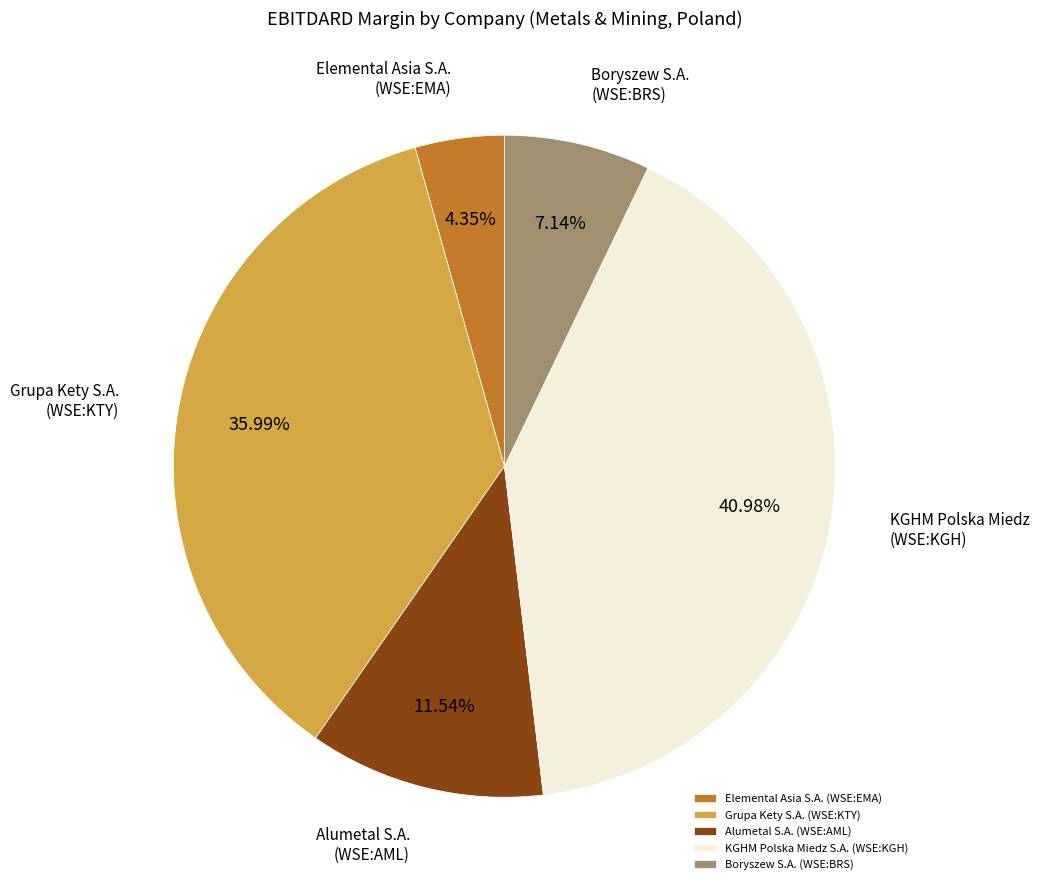

How many segments does this pie chart have?

5